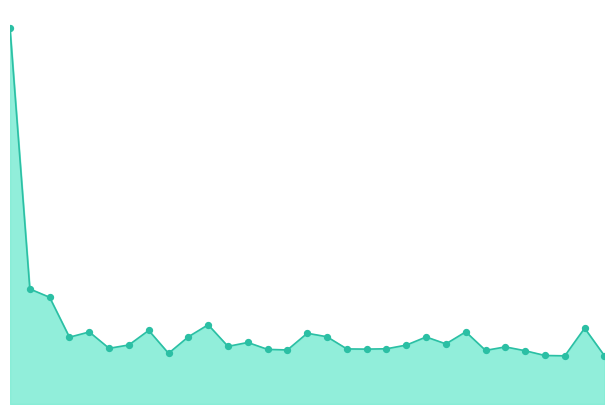

Does the chart have visible grid lines?

No